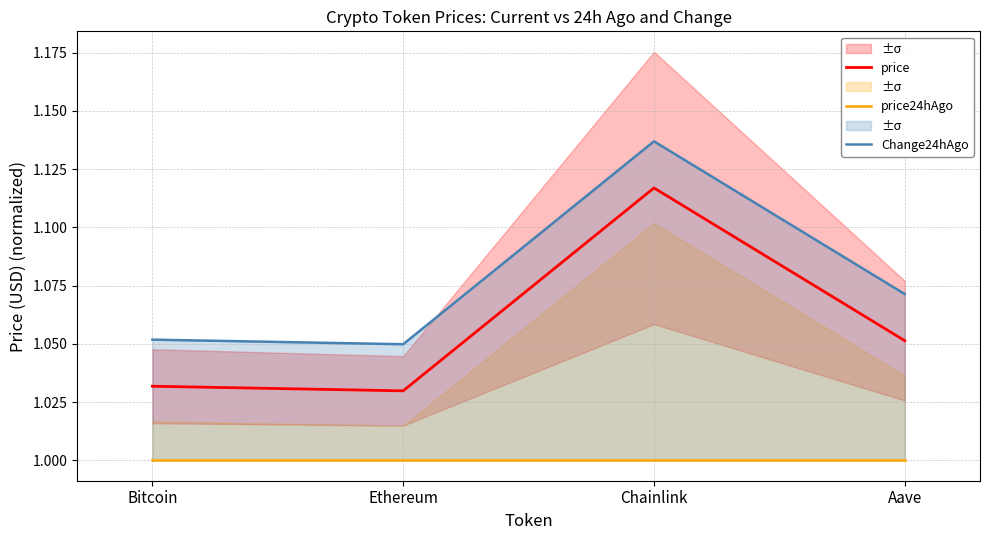

What position from the right is Bitcoin?

4